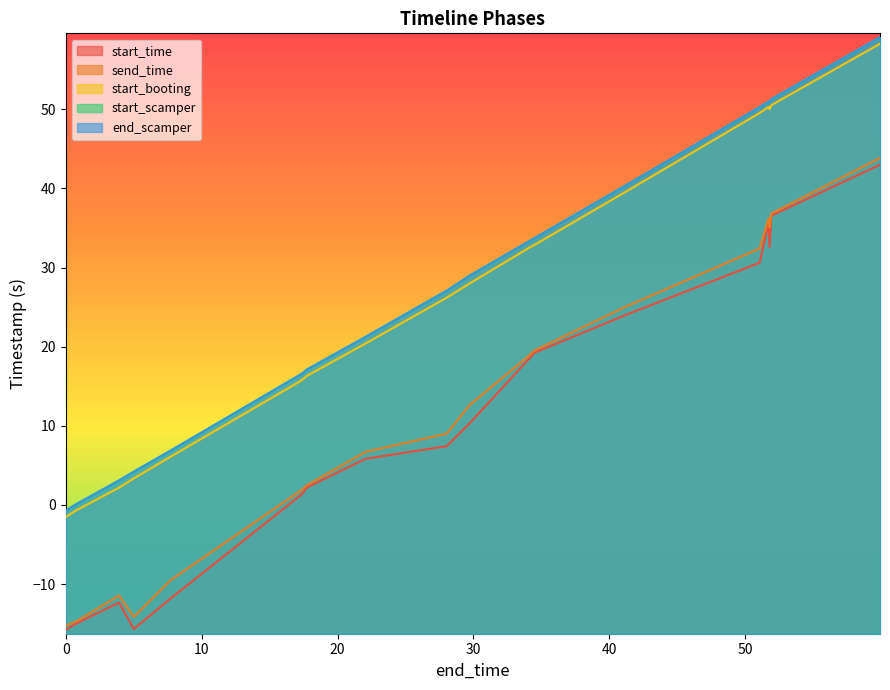

True or false: send_time has more than 1 points higher than both neighbors.

True